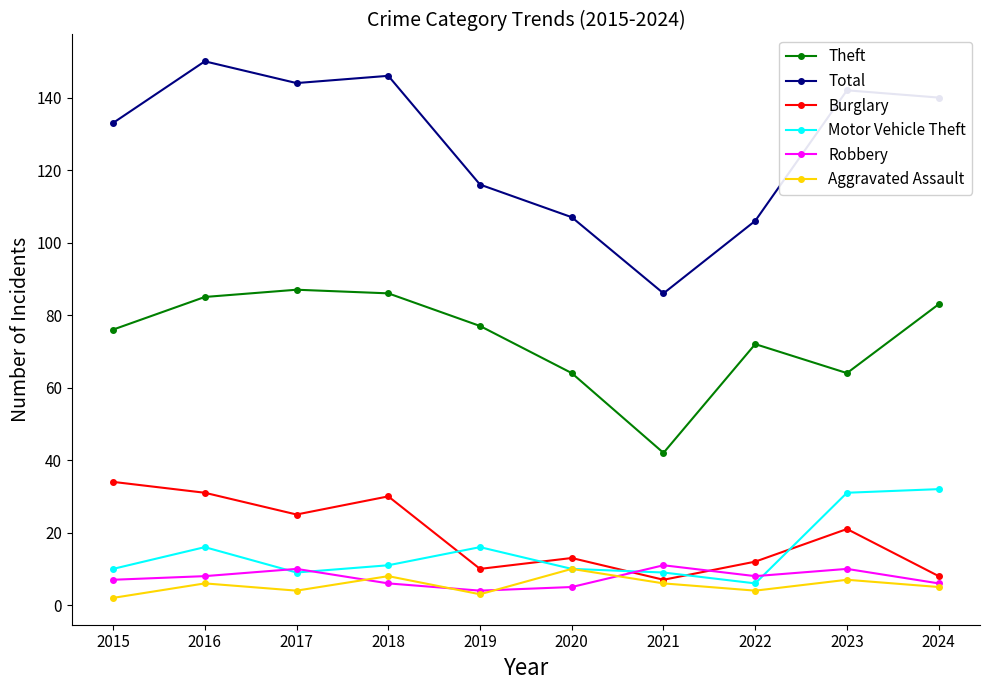

Between 2021 and 2022, which series saw the biggest shift?

Theft